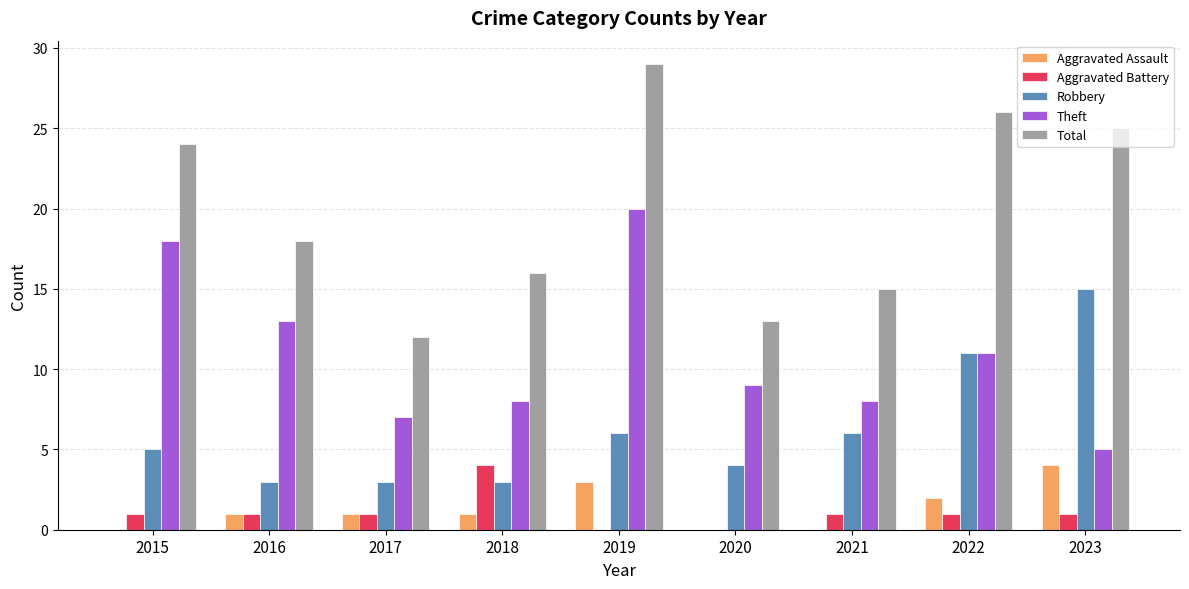

Is the value of Robbery at 2015 greater than the value of Aggravated Assault at 2018?

Yes